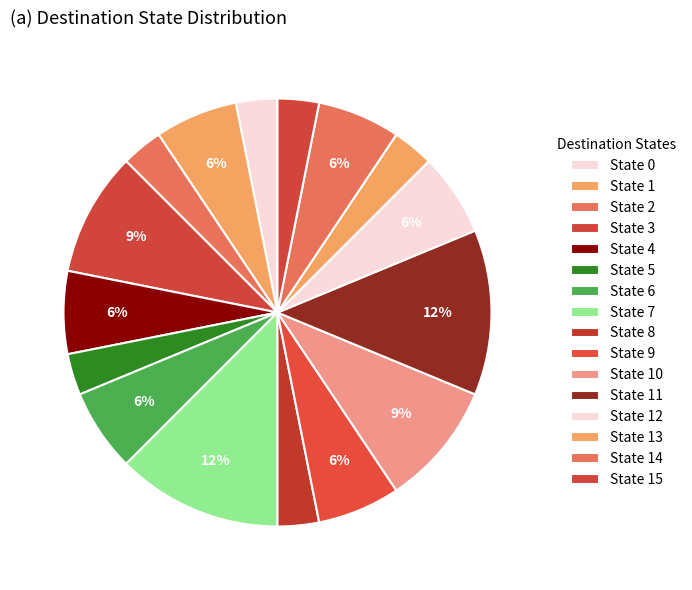

Count the number of slices in the pie.

16